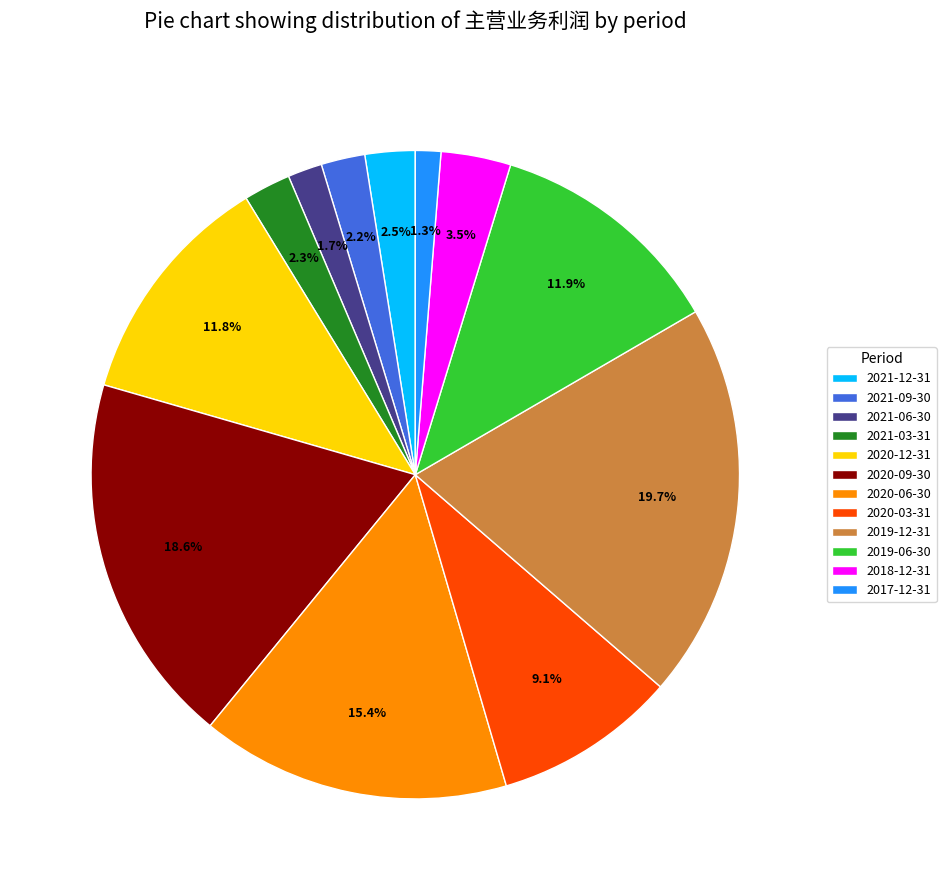

What portion of the pie excludes 2020-09-30?

81.4%